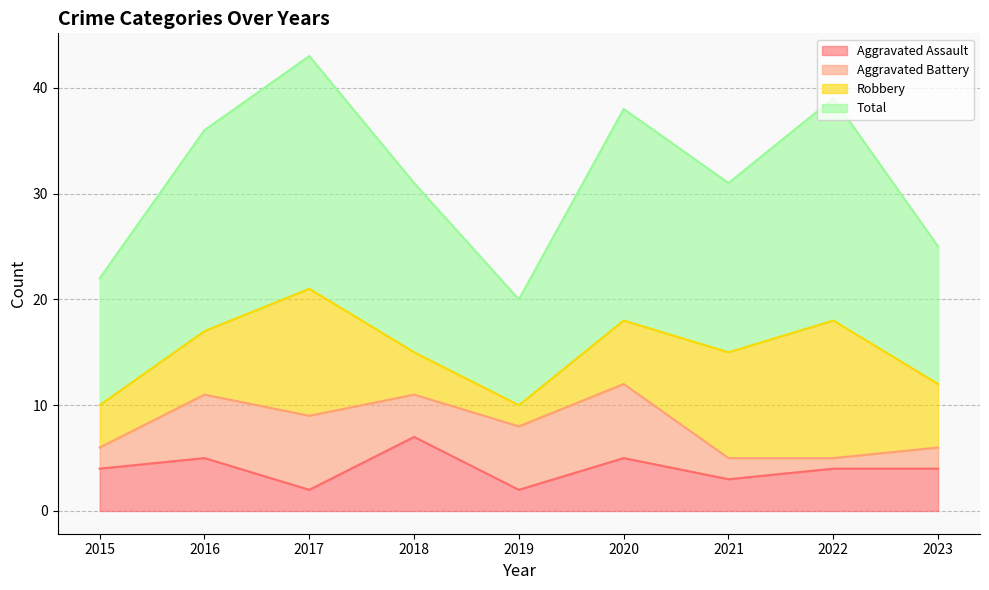

What is the approximate value of Aggravated Assault at 2015?

4